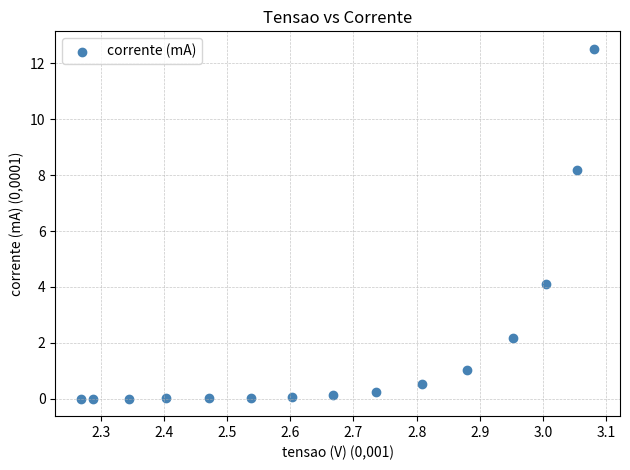

What is the range of Y values (max minus min)?

12.5